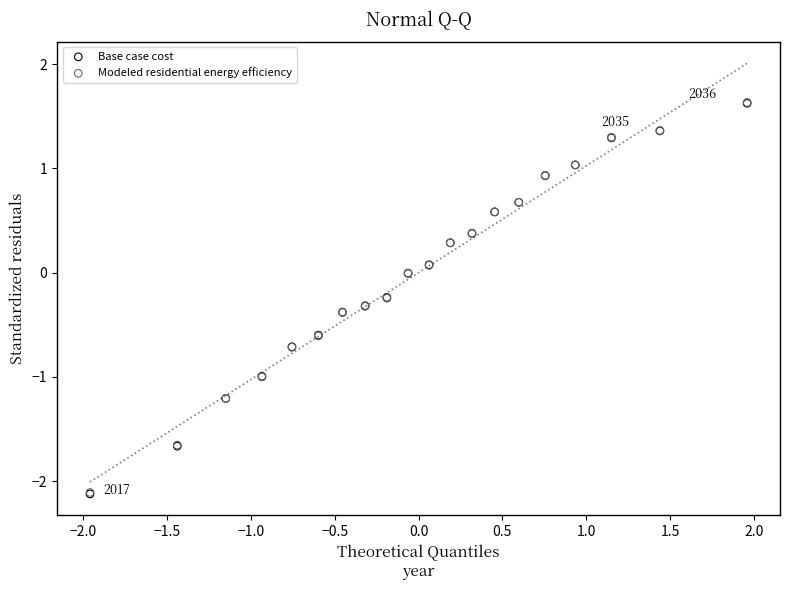

Which series has the largest Y range (max minus min)?

Base case cost